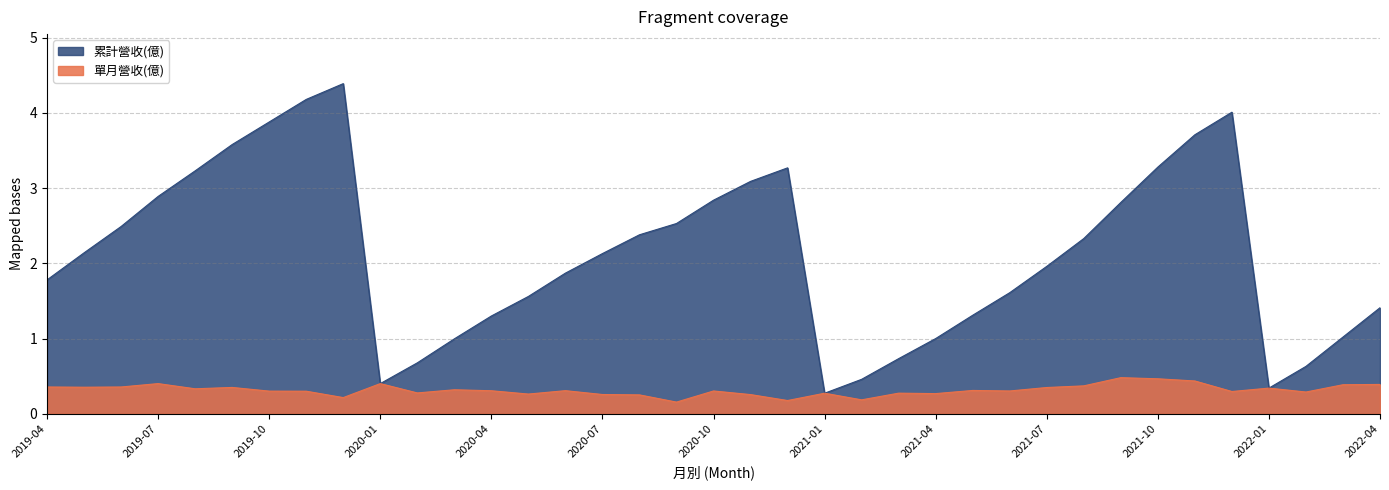

Is the value of 單月營收(億) at 2021-06 greater than the value of 累計營收(億) at 2021-09?

No